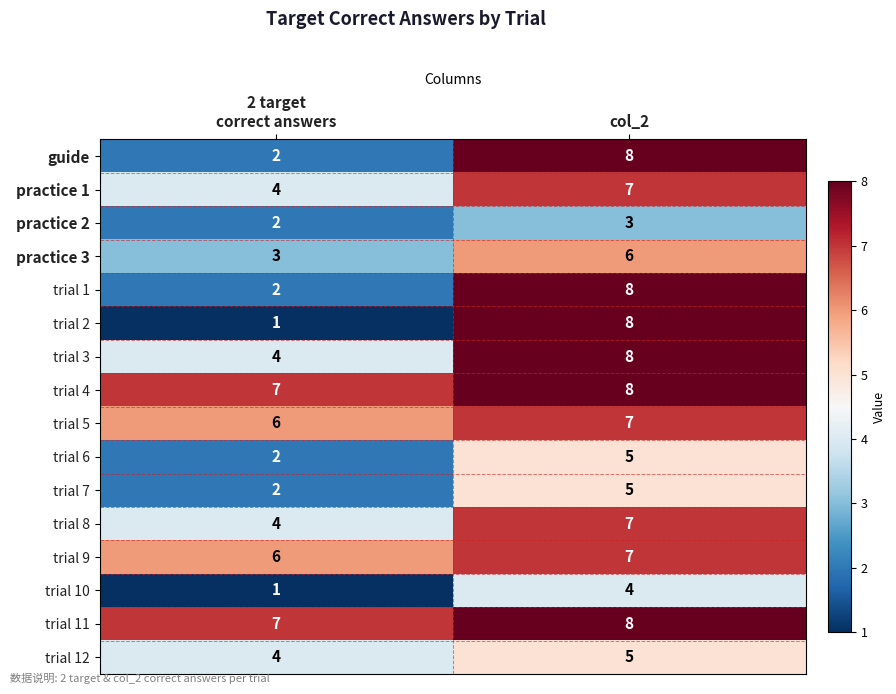

At which category does the chart reach its minimum across all series?

2 target
correct answers